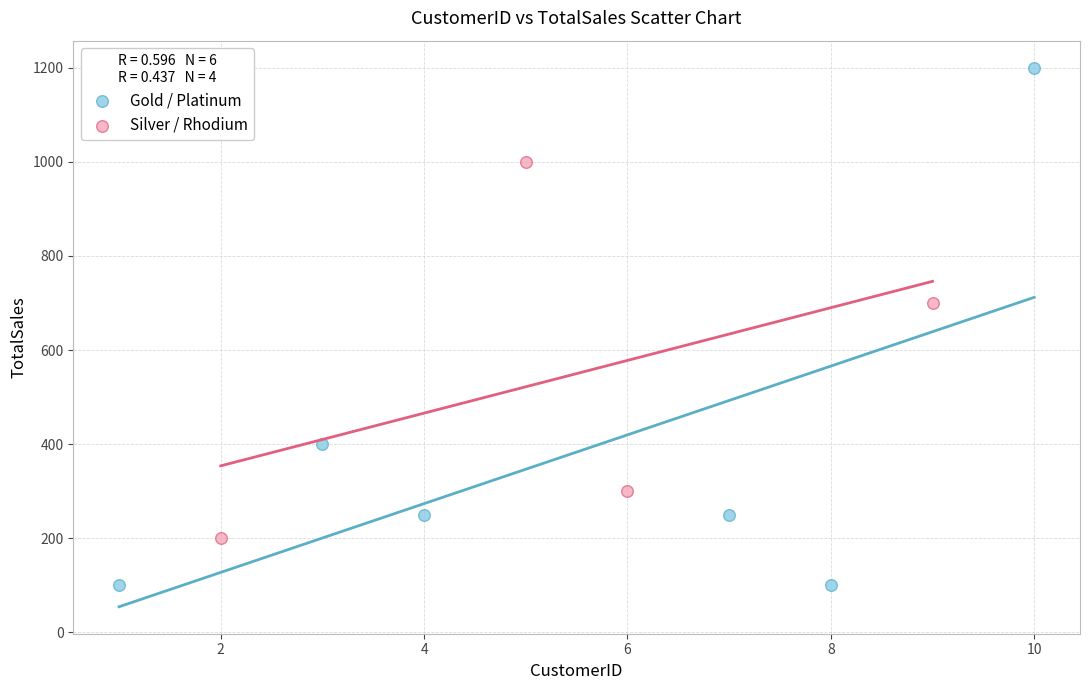

What are all the series names shown in the legend?

Gold / Platinum, Silver / Rhodium